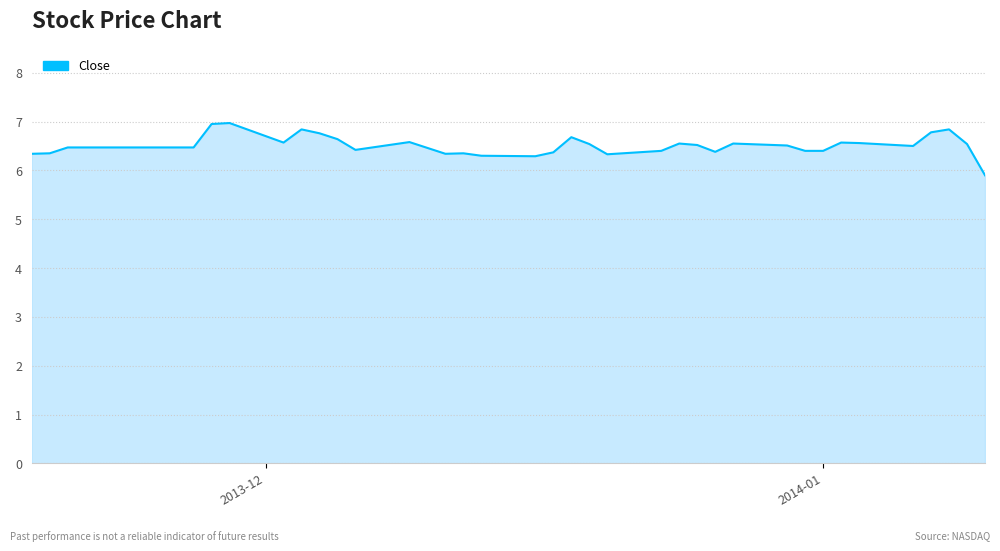

What is the difference between the maximum and minimum values?

1.1